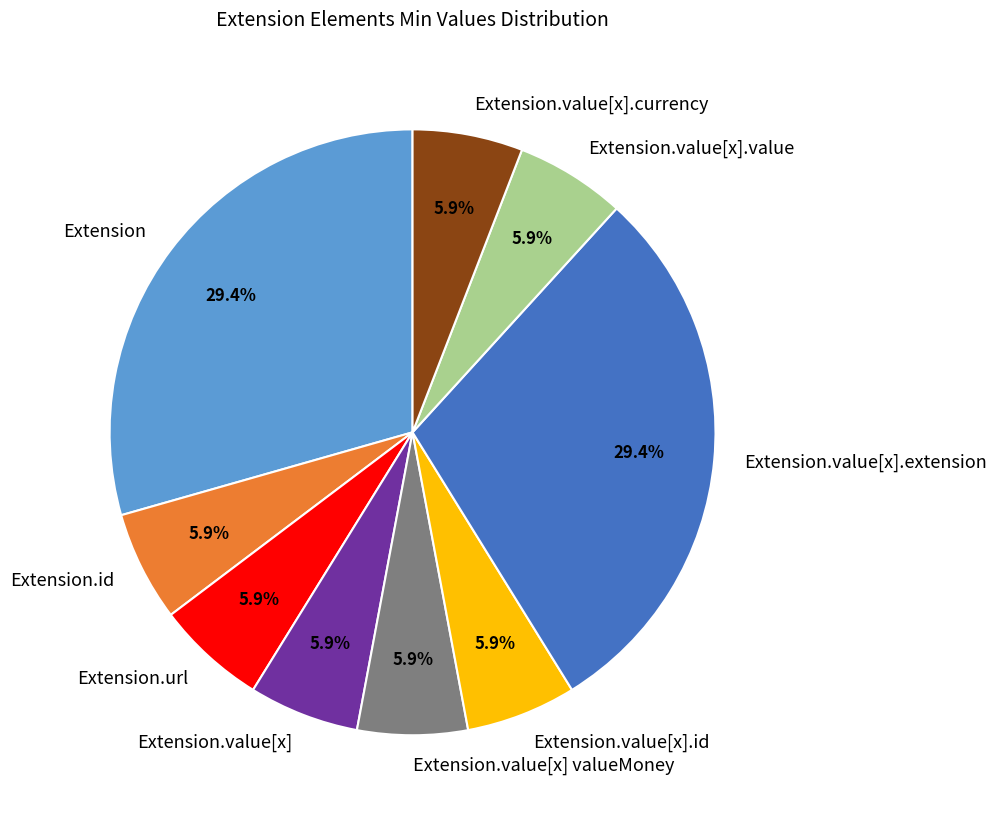

Does any single category account for the majority?

No